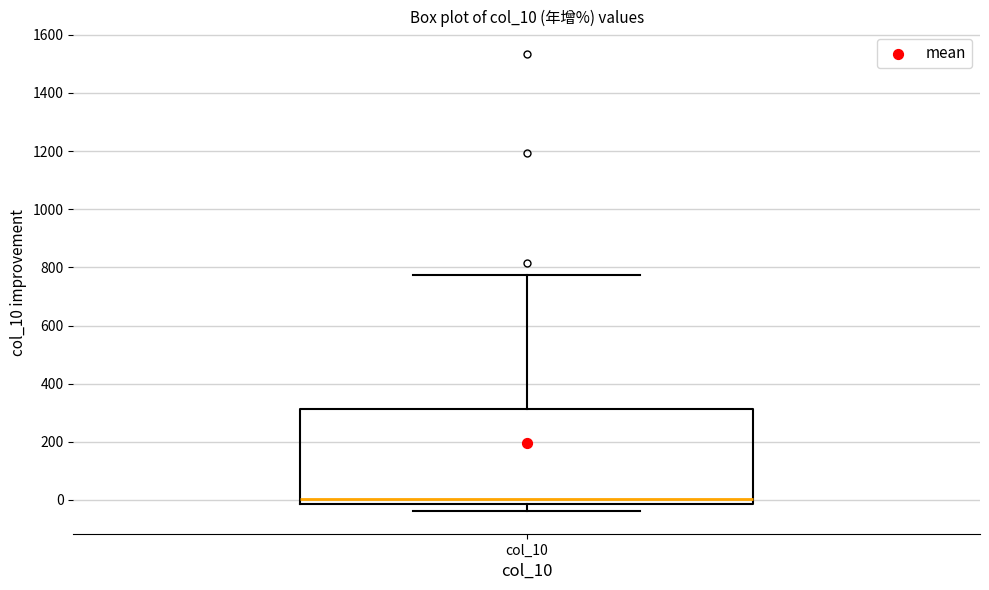

Transcribe this box plot: give where the median line is, the range the box spans, and where the two whiskers end, as read against the y-axis. The values are not printed on the chart, so give them approximately, as read against the axis.

median 0, box -20 to 320, whiskers -40 to 780